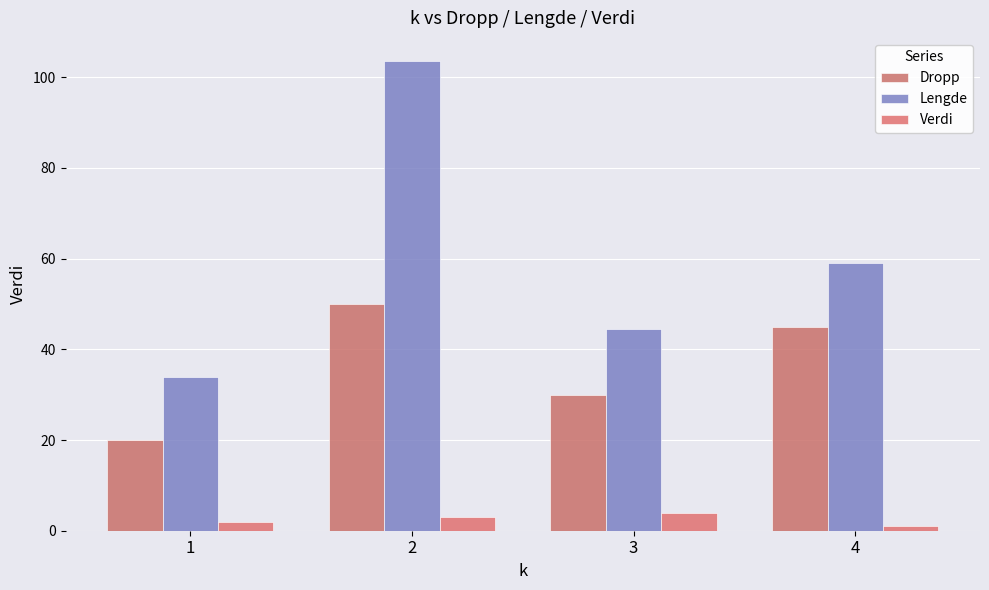

How many bars are there in total?

12